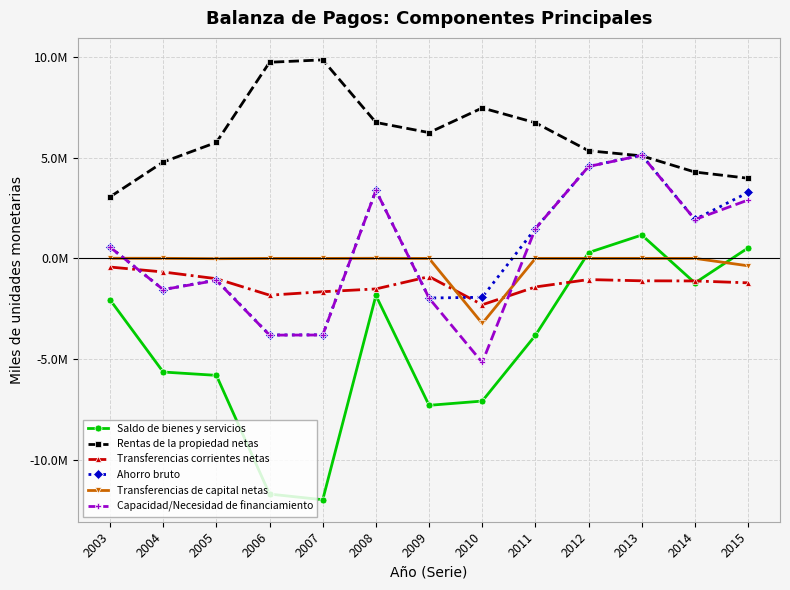

What is the difference between the maximum and second lowest values in the Capacidad/Necesidad de financiamiento series?

8931691